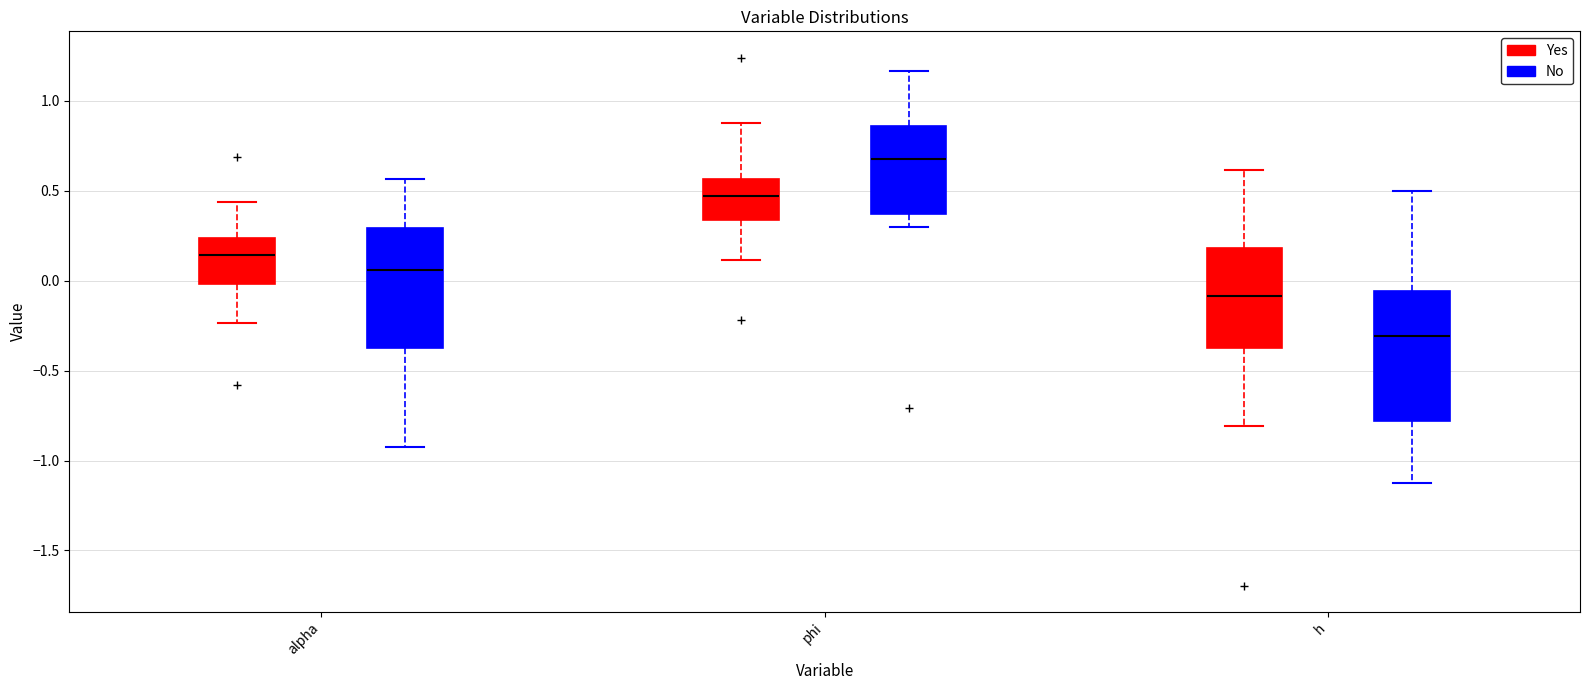

Reading left to right, transcribe this box plot: for each box, give where its median line is, the range the box spans, and where its two whiskers end, as read against the y-axis. The values are not printed on the chart, so give them approximately, as read against the axis.

alpha (Yes): median 0.15, box 0.00 to 0.25, whiskers -0.25 to 0.45
alpha (No): median 0.05, box -0.35 to 0.30, whiskers -0.95 to 0.55
phi (Yes): median 0.45, box 0.35 to 0.55, whiskers 0.10 to 0.85
phi (No): median 0.70, box 0.35 to 0.85, whiskers 0.30 to 1.15
h (Yes): median -0.10, box -0.35 to 0.20, whiskers -0.80 to 0.60
h (No): median -0.30, box -0.80 to -0.05, whiskers -1.15 to 0.50